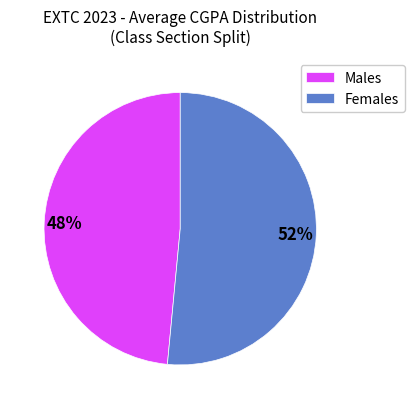

To the nearest percent, what portion does Males represent?

48%